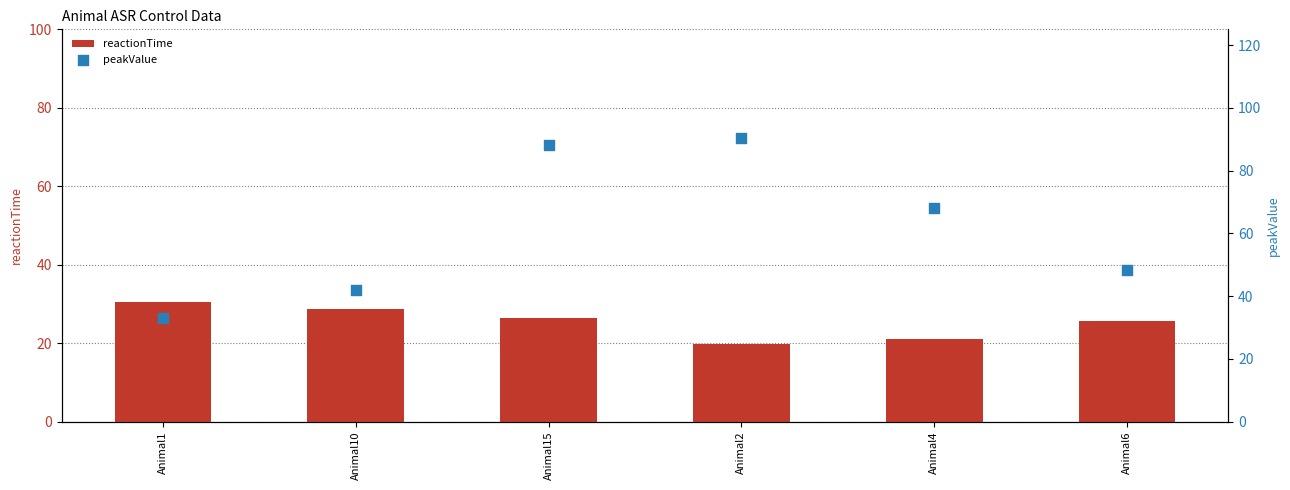

At how many categories does at least one series exceed 54?

3